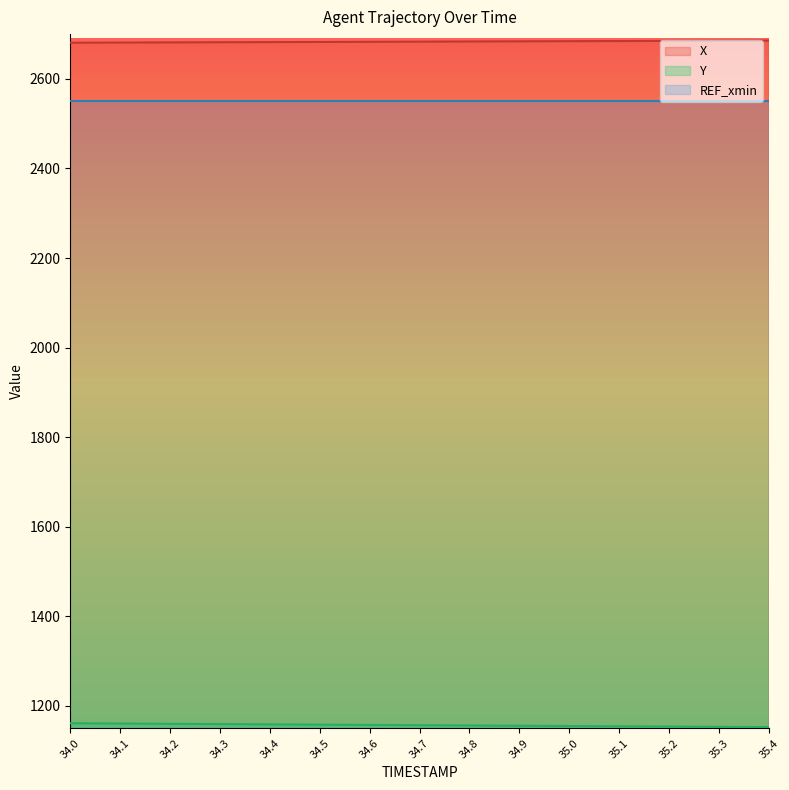

At 34.7, list the series in order from smallest to largest.

Y, REF_xmin, X